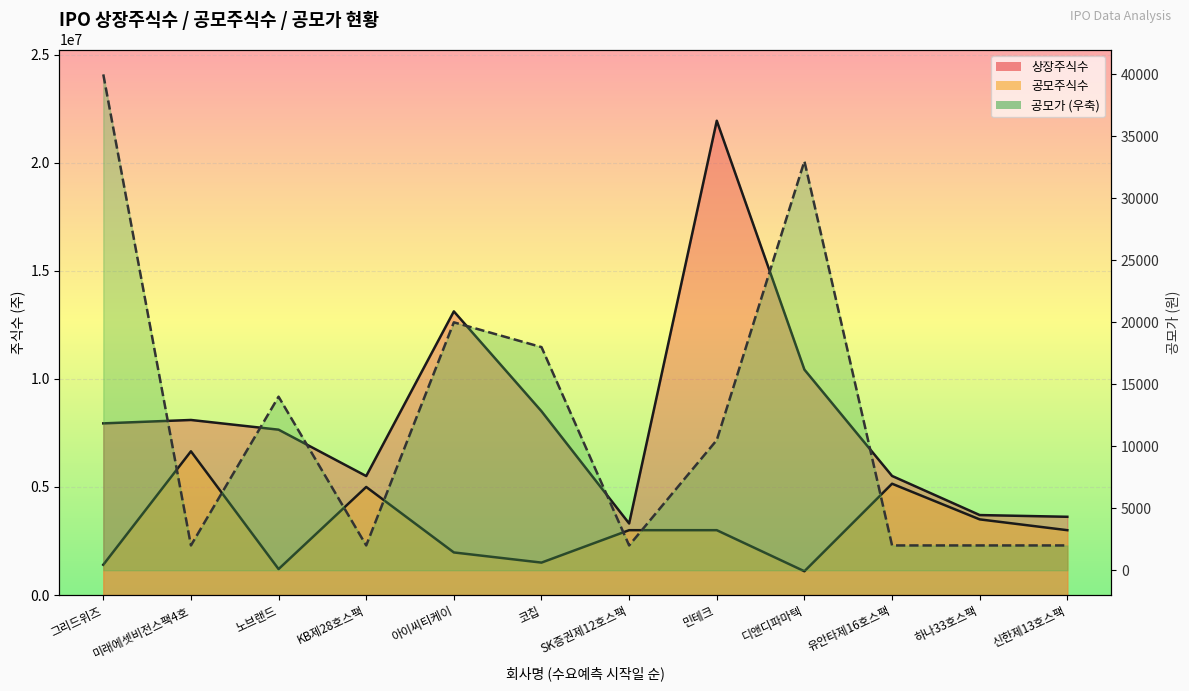

What is the value of the 공모주식수 point at the 8th from the left?

3000000